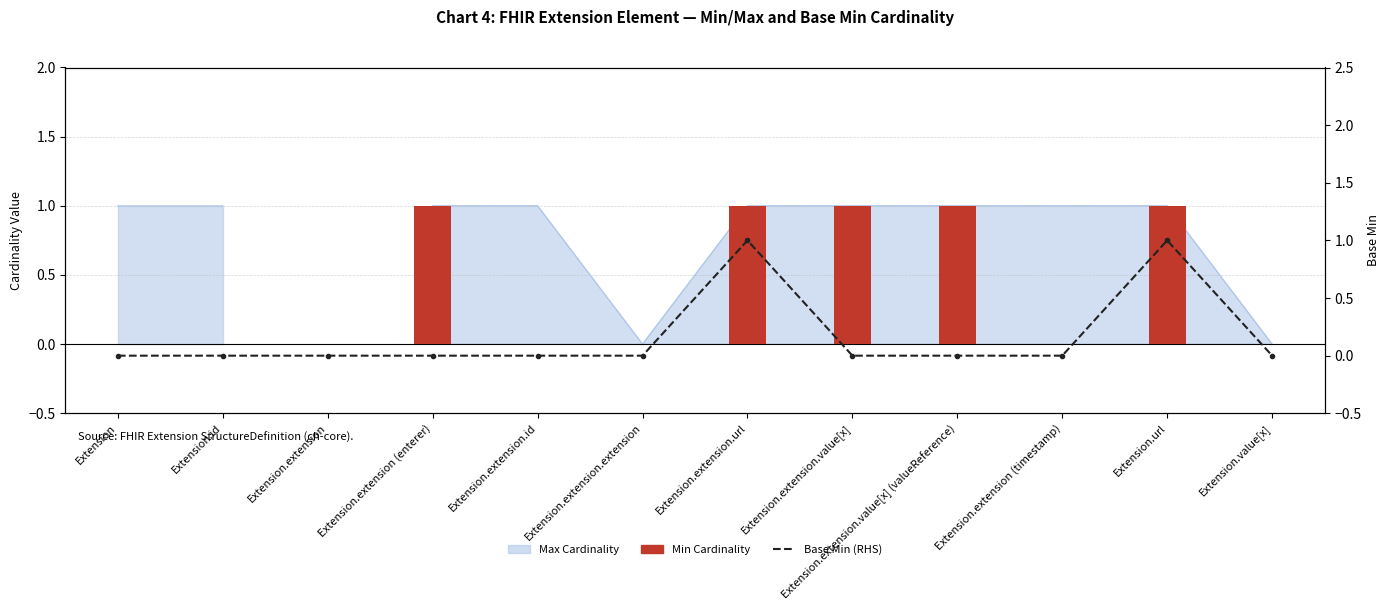

What is the difference between the maximum and minimum values in the Base Min (RHS) series?

1